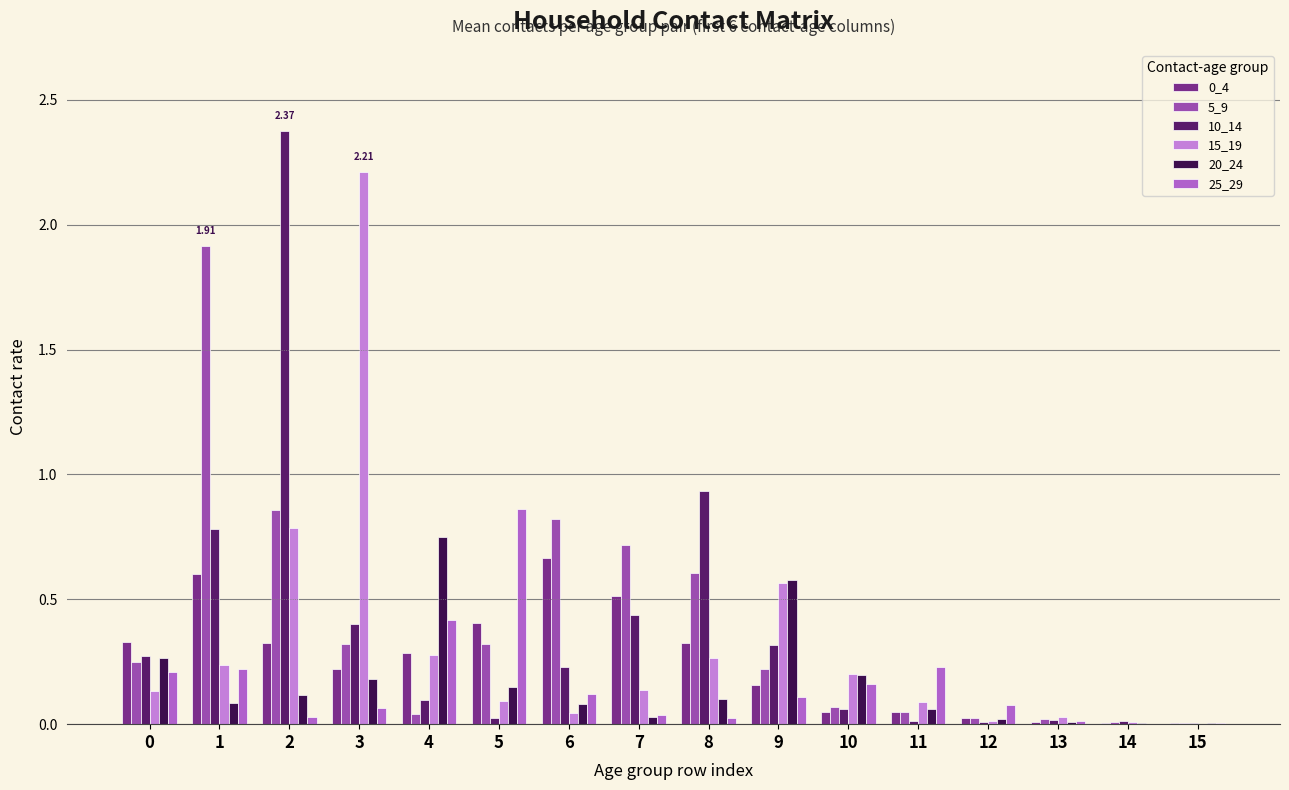

Which category has the highest value in the 20_24 series?

4